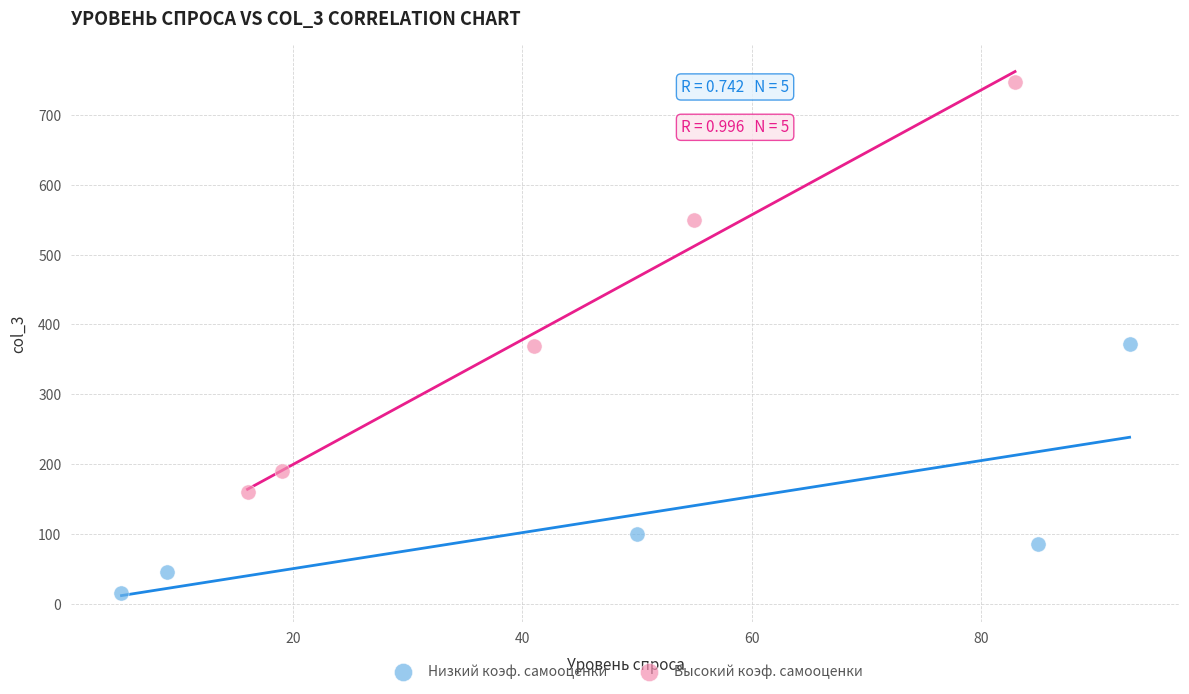

Which series reaches the maximum Y coordinate?

Высокий коэф. самооценки